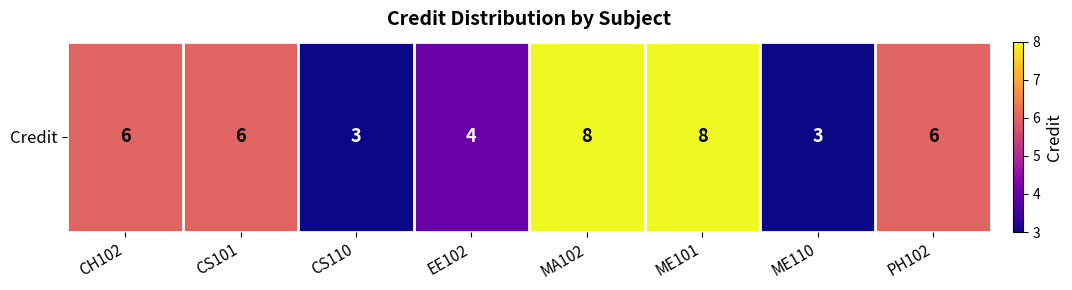

Is it true that the value at PH102 is 6?

True